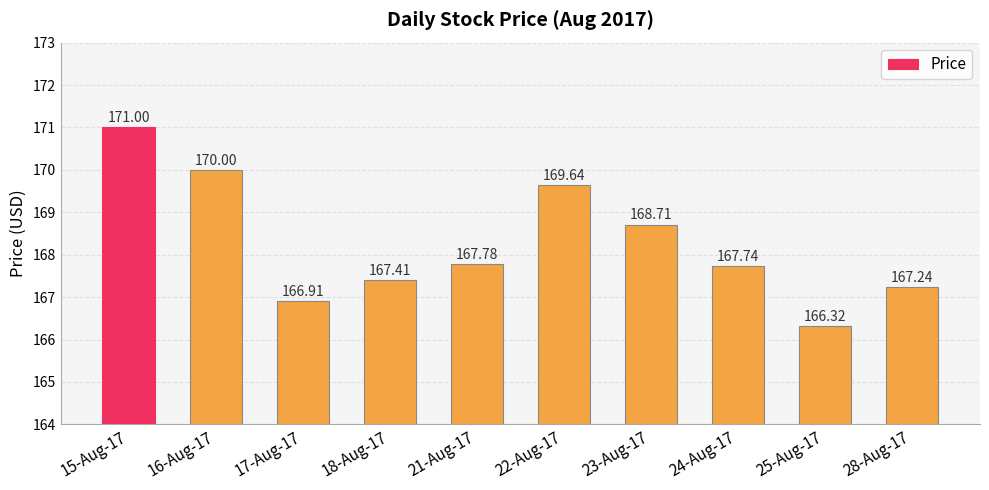

What is the maximum value shown in the chart?

171.0